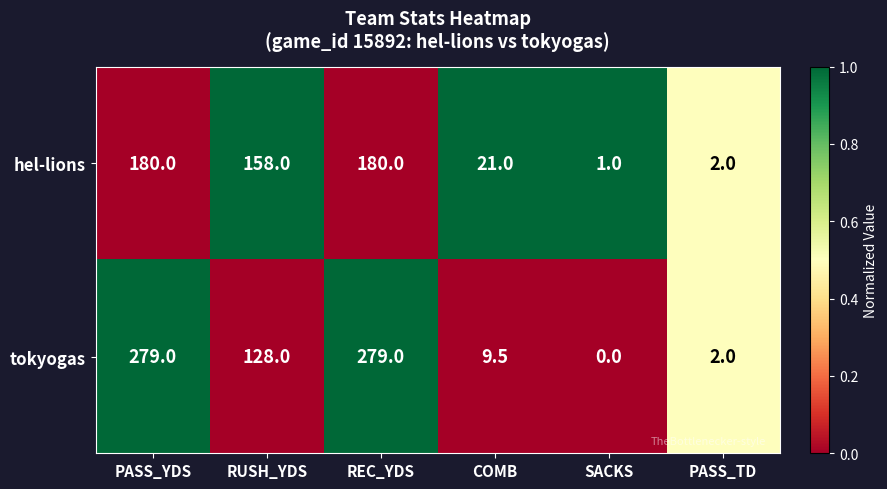

The tokyogas series shows 147.2 at REC_YDS. True or false?

False